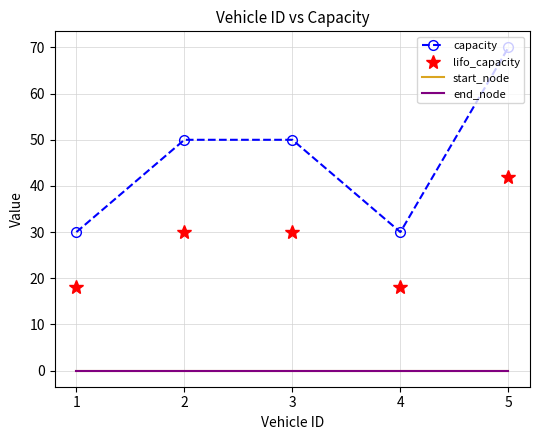

Is the value of end_node at 2 greater than the value of start_node at 1?

No